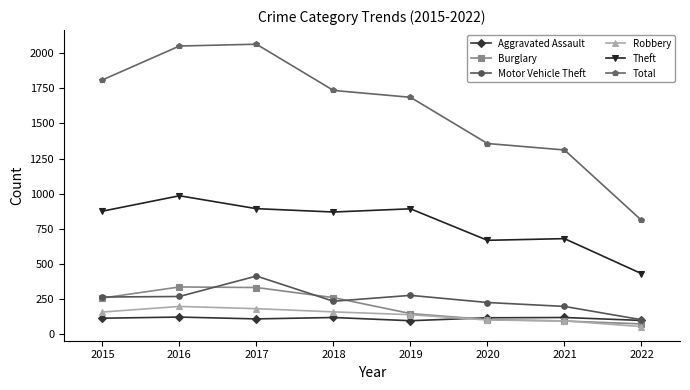

What is the sum of all Motor Vehicle Theft values?

1956